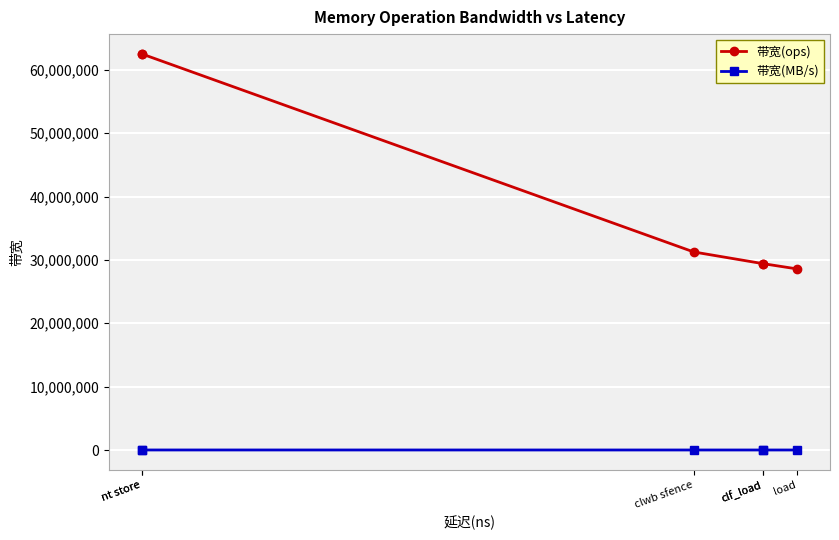

How many distinct data groups are displayed?

2